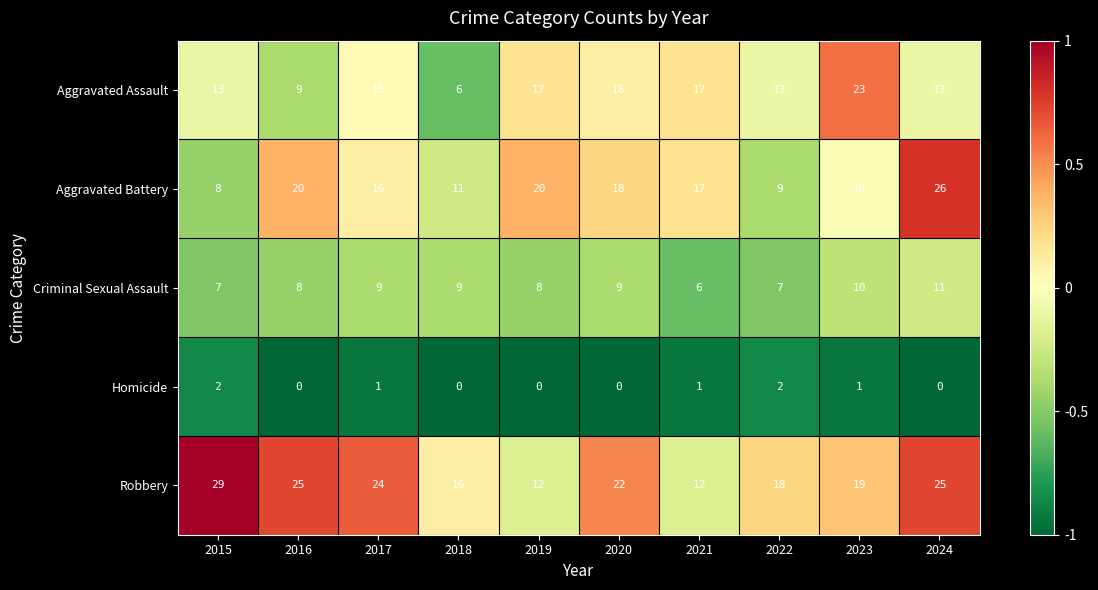

Between 2021 and 2022, which series saw the biggest shift?

Aggravated Battery